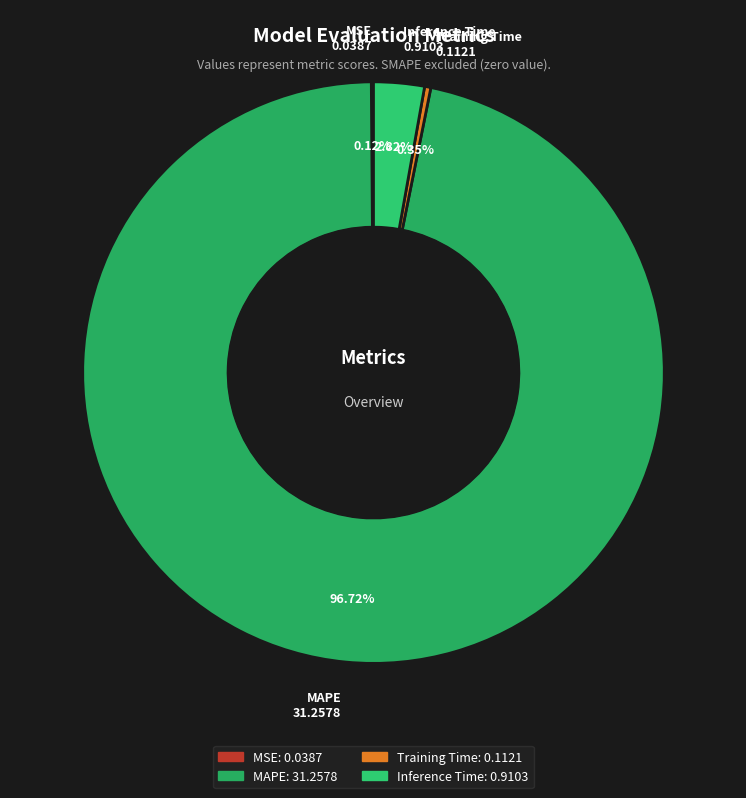

True or false: Training Time accounts for 0% of the total.

True